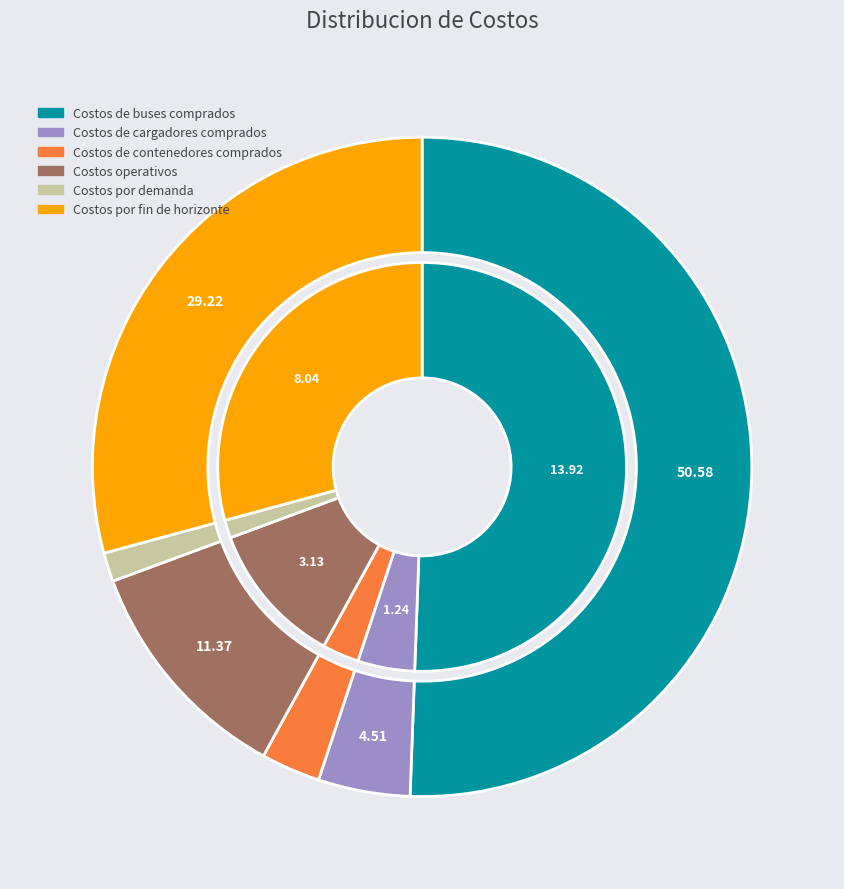

Does Costos operativos represent more than half of the total?

No